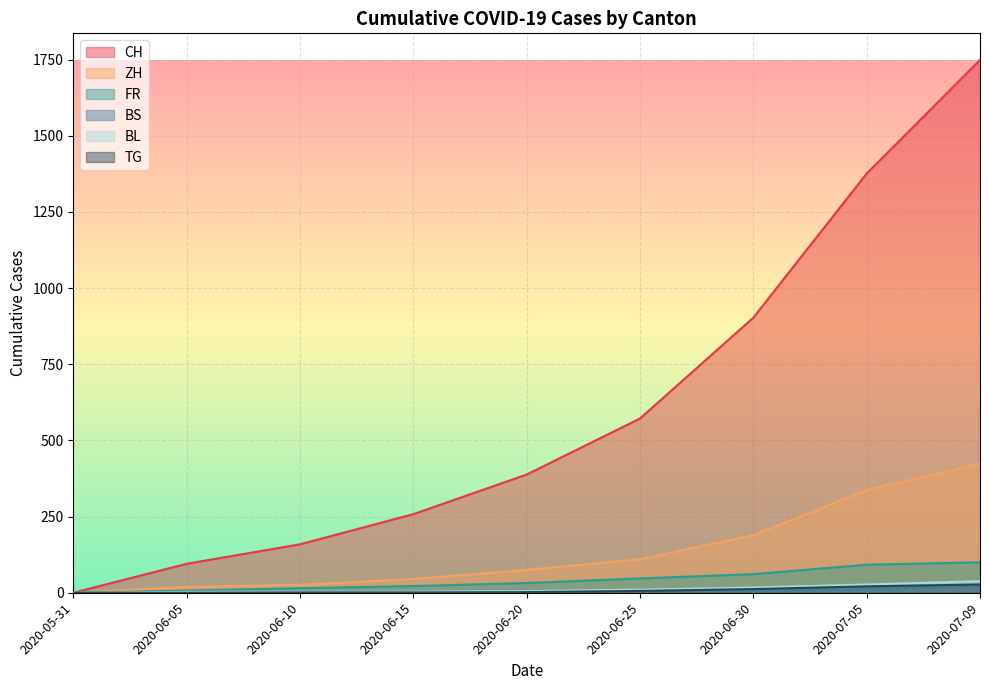

Reading left to right, what are all the values shown in this chart?

CH: 2020-05-31=0	2020-06-05=95	2020-06-10=159	2020-06-15=258	2020-06-20=388	2020-06-25=572	2020-06-30=903	2020-07-05=1376	2020-07-09=1749
ZH: 2020-05-31=0	2020-06-05=19	2020-06-10=26	2020-06-15=45	2020-06-20=75	2020-06-25=110	2020-06-30=189	2020-07-05=337	2020-07-09=424
FR: 2020-05-31=0	2020-06-05=7	2020-06-10=15	2020-06-15=22	2020-06-20=32	2020-06-25=47	2020-06-30=61	2020-07-05=92	2020-07-09=100
BS: 2020-05-31=0	2020-06-05=4	2020-06-10=5	2020-06-15=5	2020-06-20=7	2020-06-25=7	2020-06-30=7	2020-07-05=12	2020-07-09=21
BL: 2020-05-31=0	2020-06-05=3	2020-06-10=4	2020-06-15=4	2020-06-20=6	2020-06-25=10	2020-06-30=17	2020-07-05=27	2020-07-09=38
TG: 2020-05-31=0	2020-06-05=0	2020-06-10=1	2020-06-15=1	2020-06-20=2	2020-06-25=6	2020-06-30=12	2020-07-05=21	2020-07-09=27